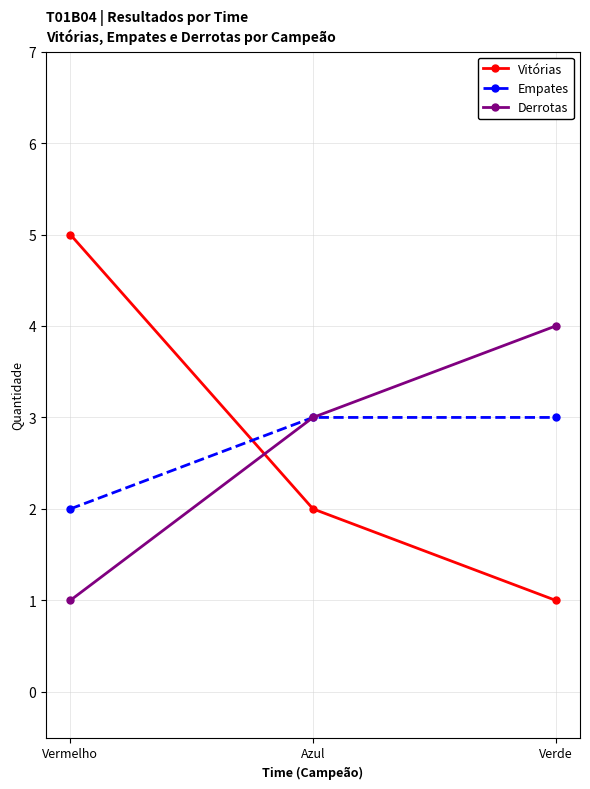

Which series has the largest range (max minus min)?

Vitórias